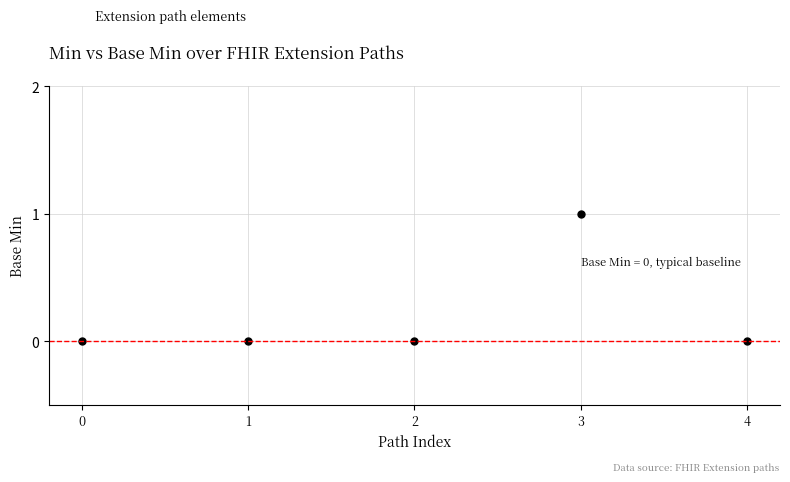

What is the greatest value displayed?

1